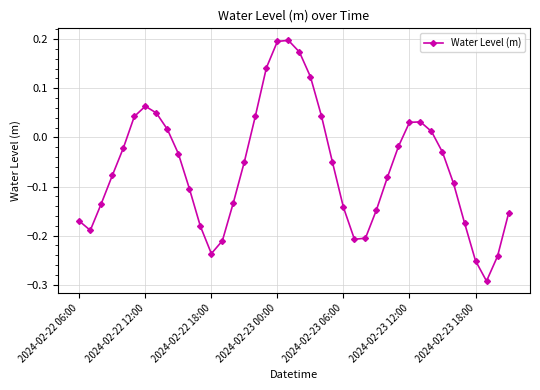

How many interior local peaks (higher than both neighbors) does the data have?

3